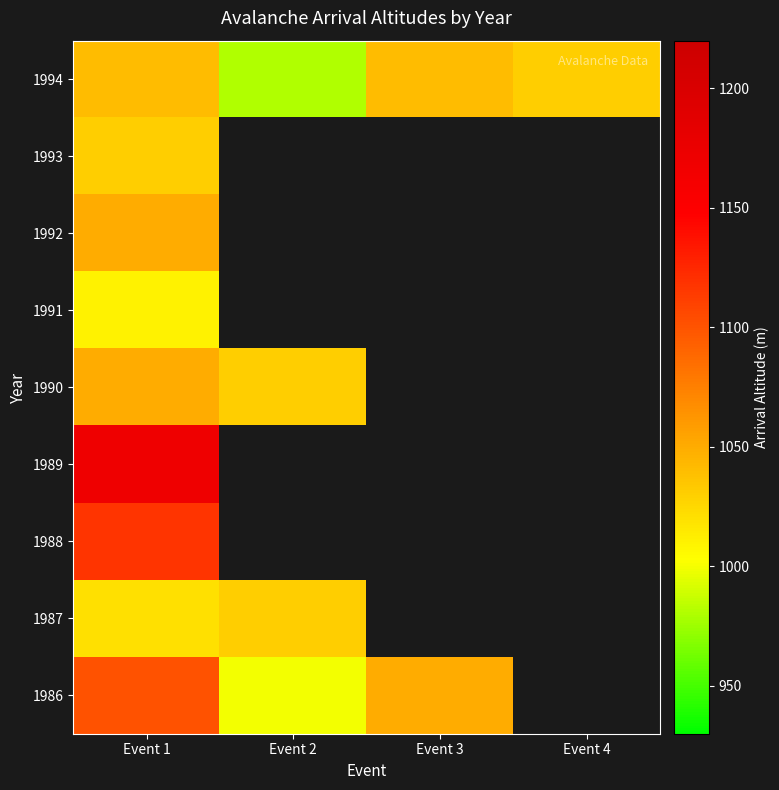

Is the value of 1993 at Event 4 greater than the value of 1994 at Event 4?

No